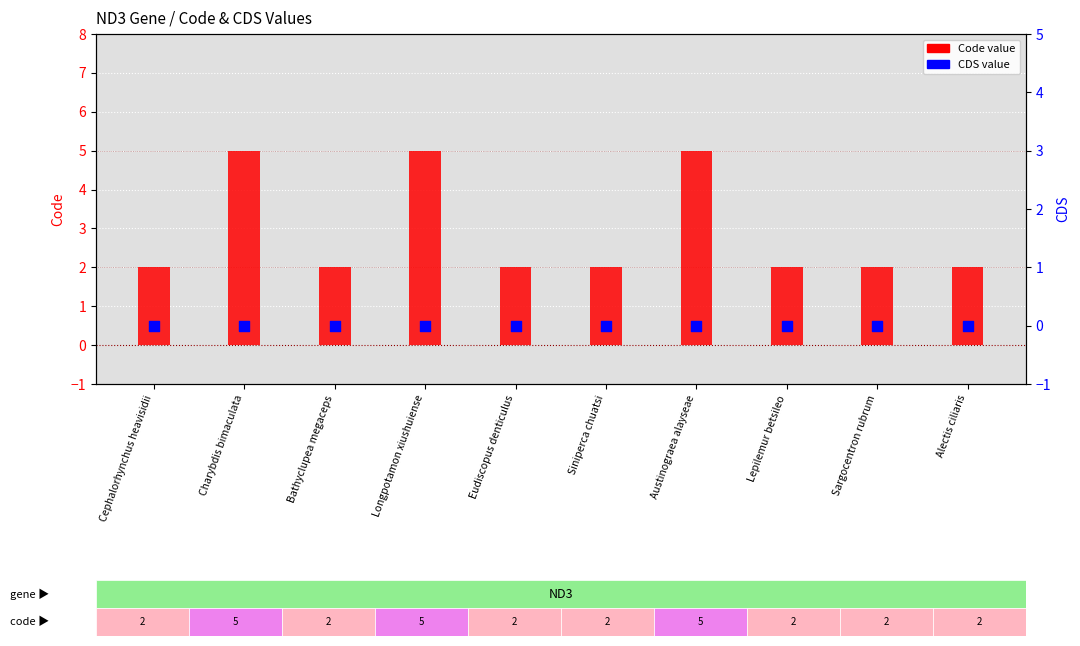

What are all the series names shown in the legend?

Code value, CDS value